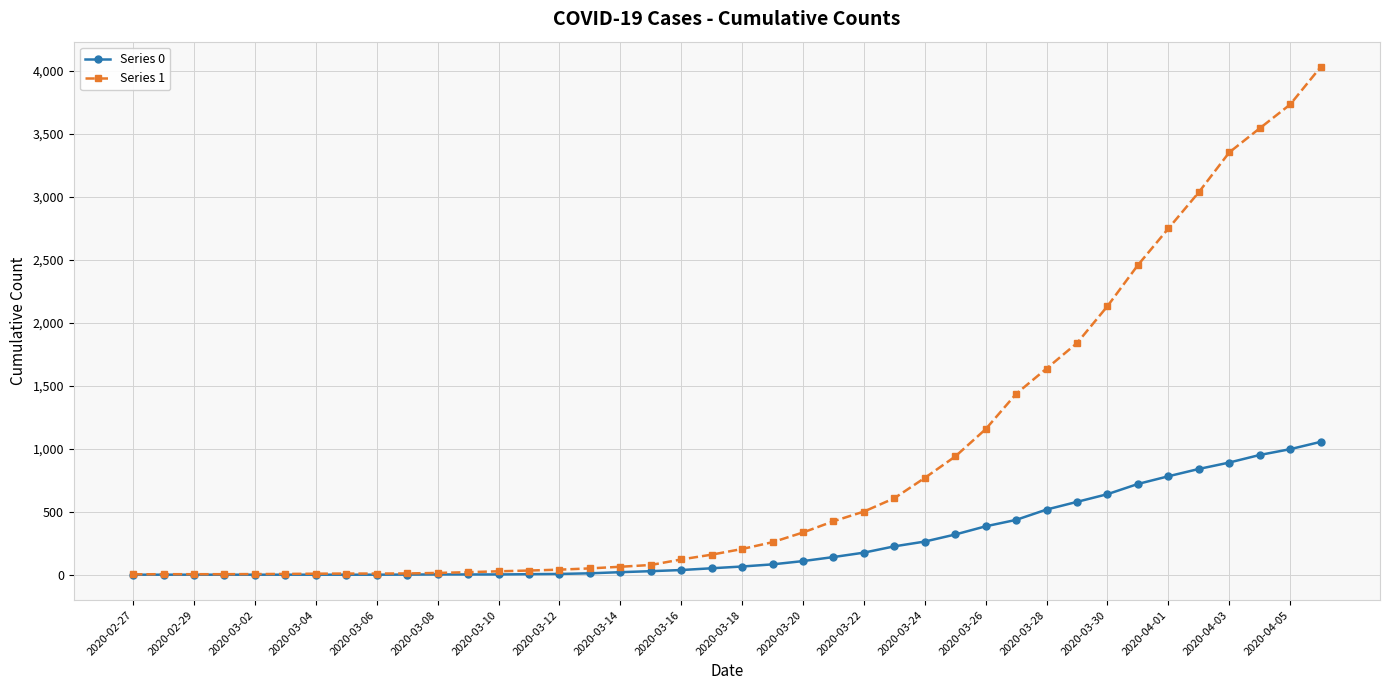

What is the average value of the Series 1 series?

895